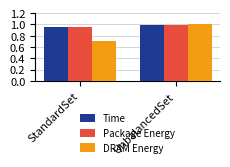

How many bars are there in total?

6